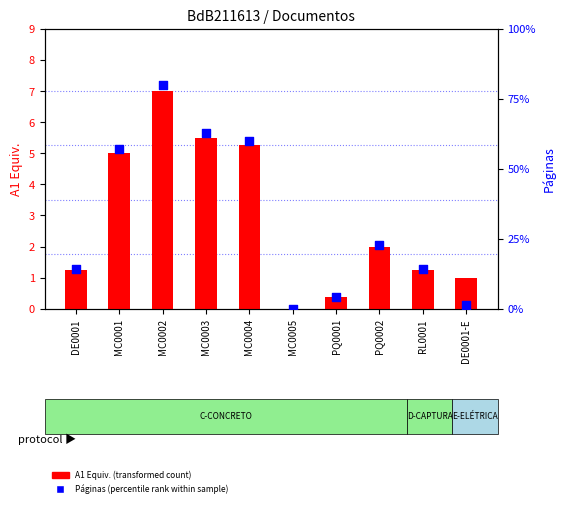

Is the value of Páginas (percentile rank within sample) at PQ0001 greater than the value of A1 Equiv. (transformed count) at PQ0001?

Yes